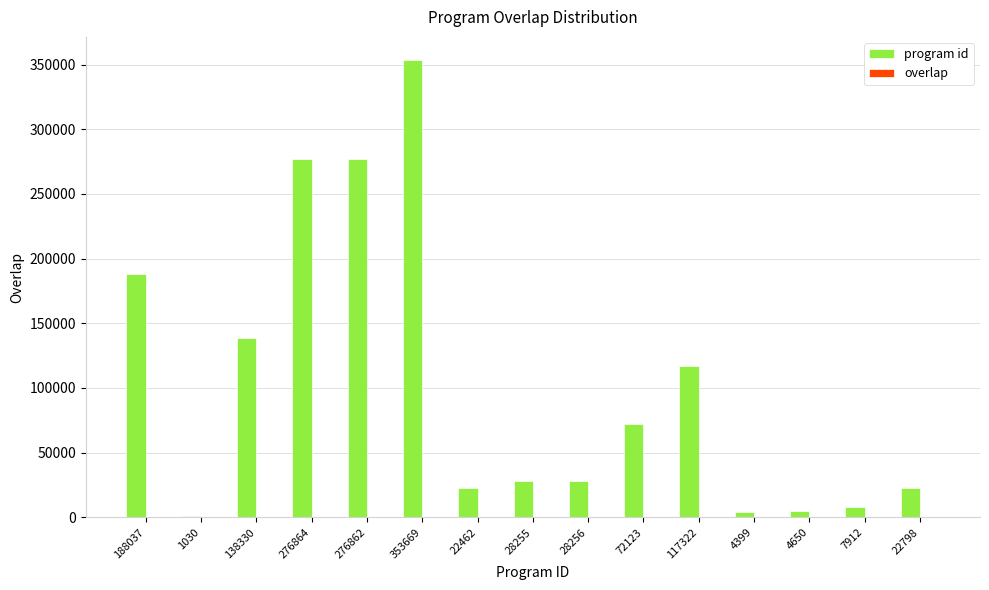

What is the sum of all program id values?

1542969